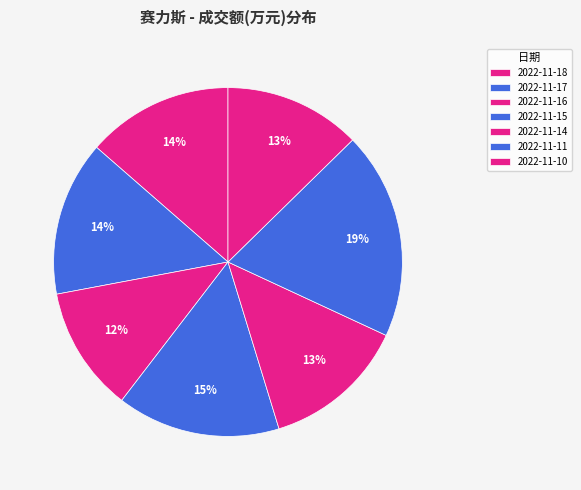

What is the smallest slice in the pie chart?

2022-11-16